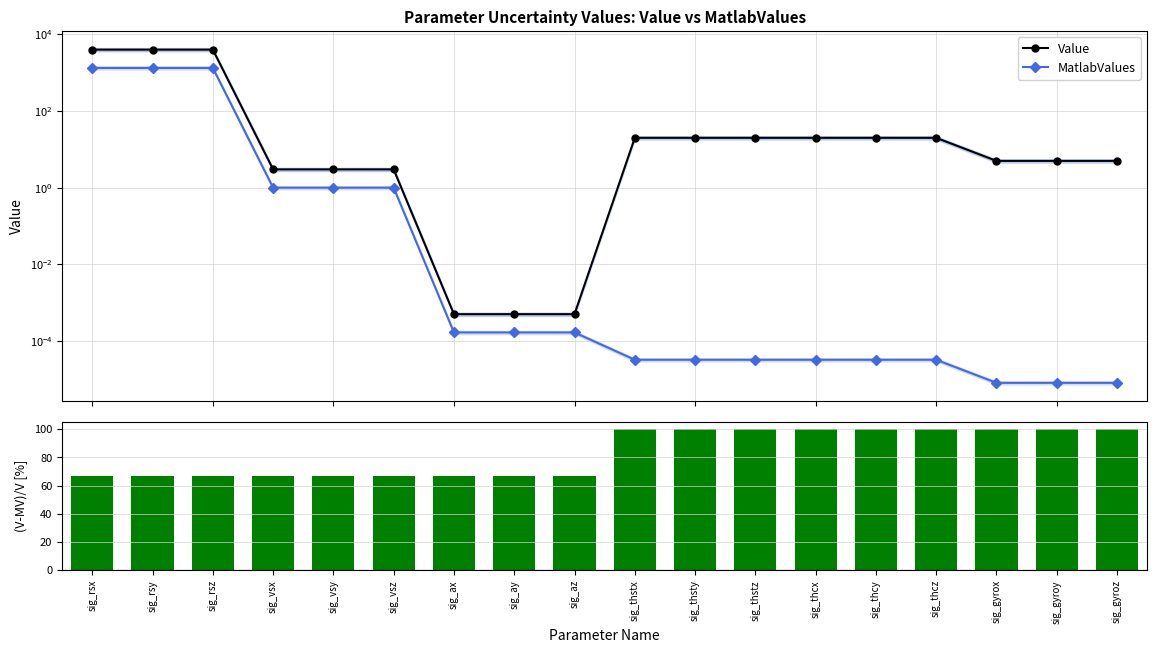

Between sig_rsz and sig_thcy, which series saw the biggest shift?

Value